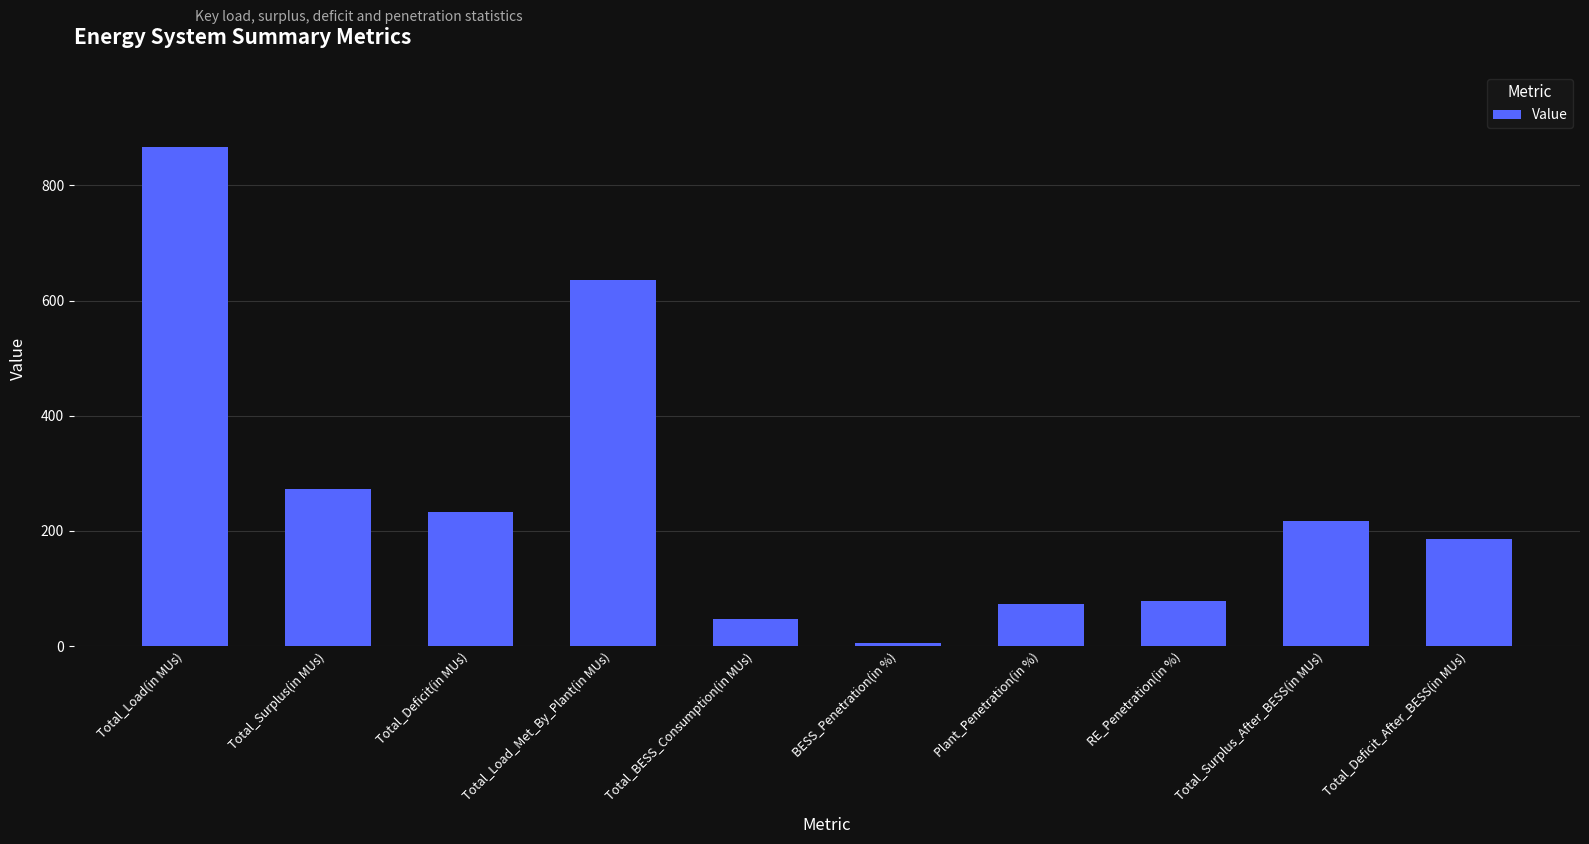

What is the minimum value shown in the chart?

5.4